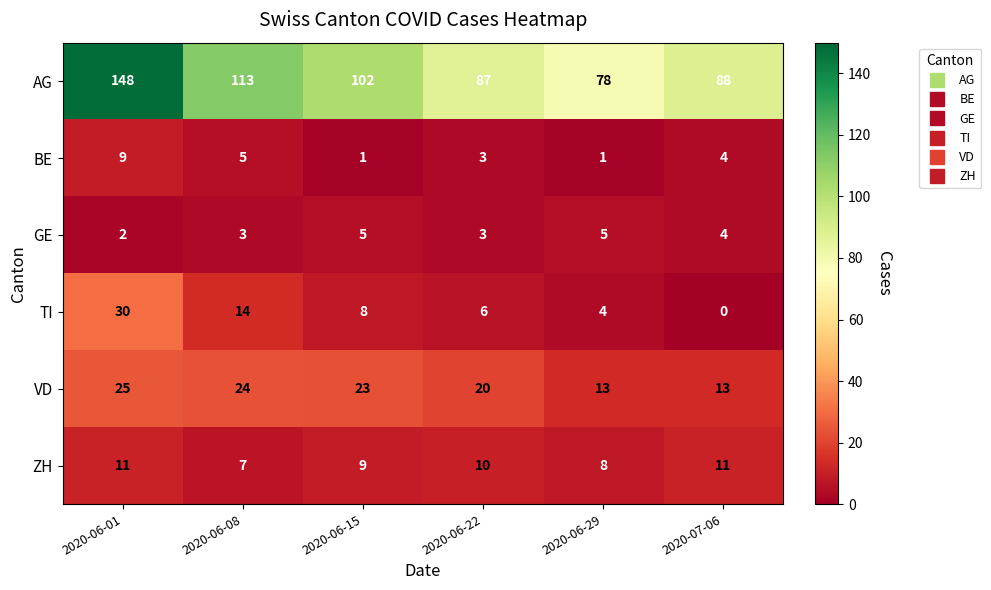

What is the approximate value of AG at 2020-06-22?

87